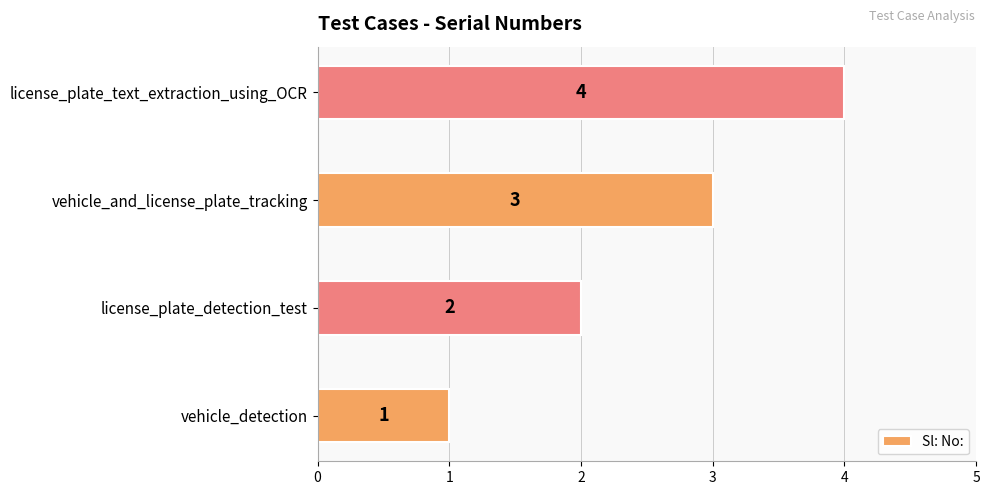

Does the chart contain any negative values?

No